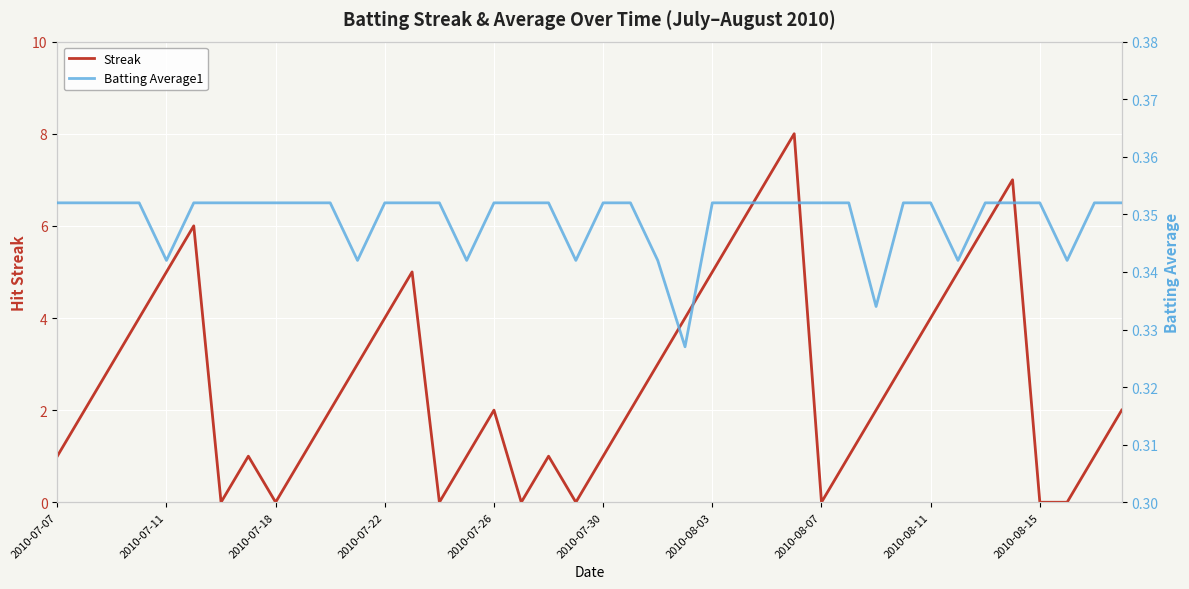

True or false: Batting Average1 has a value of 0.4 at 18.

True